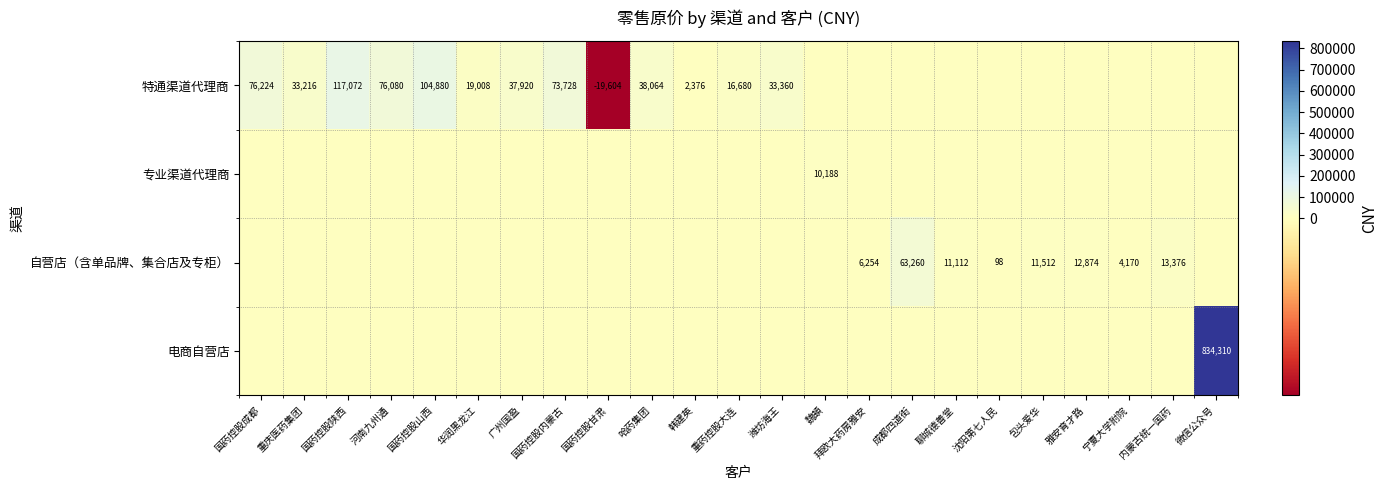

What is the minimum value shown in the chart?

-19604